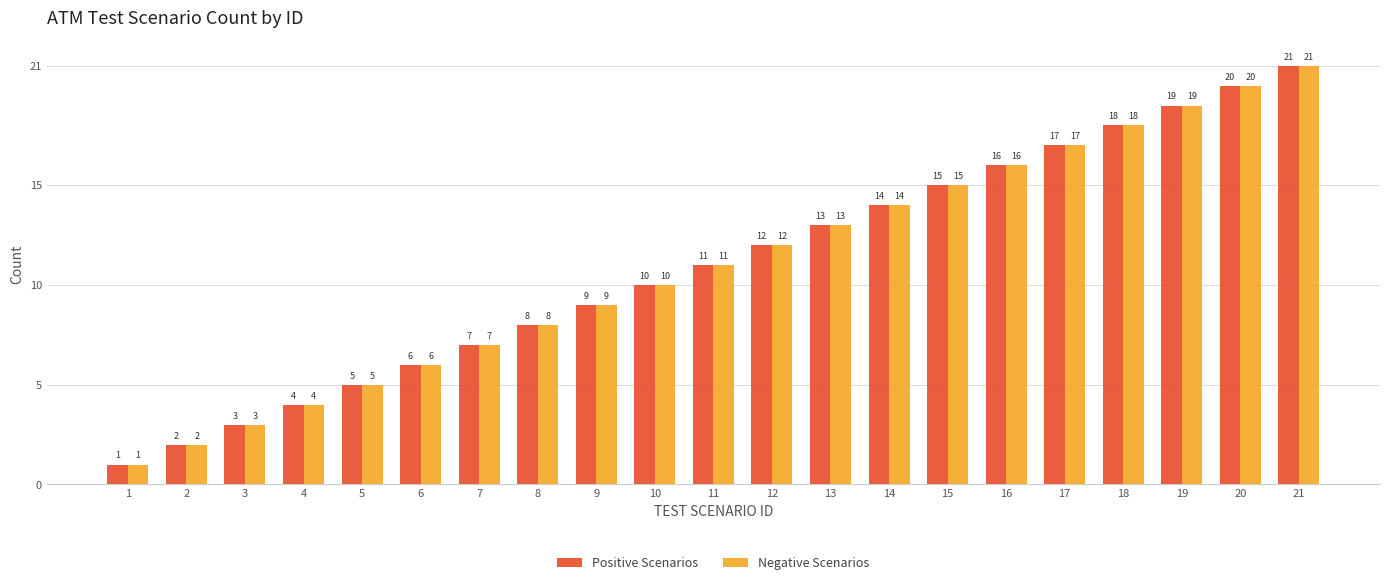

At which category is the sum across all series the highest?

21